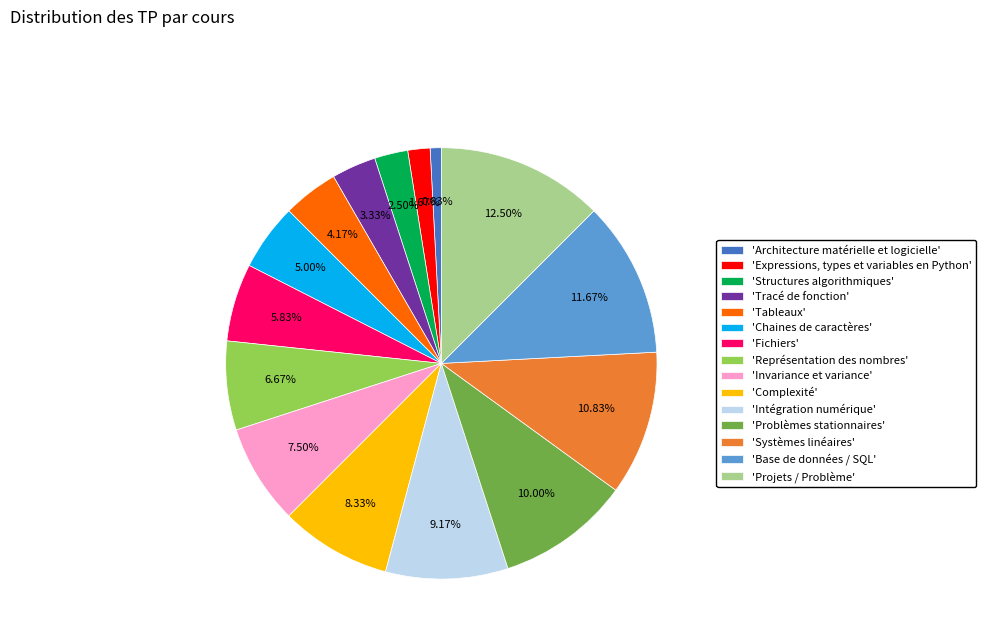

To the nearest percent, what is the difference between the largest and smallest slice percentages?

12%